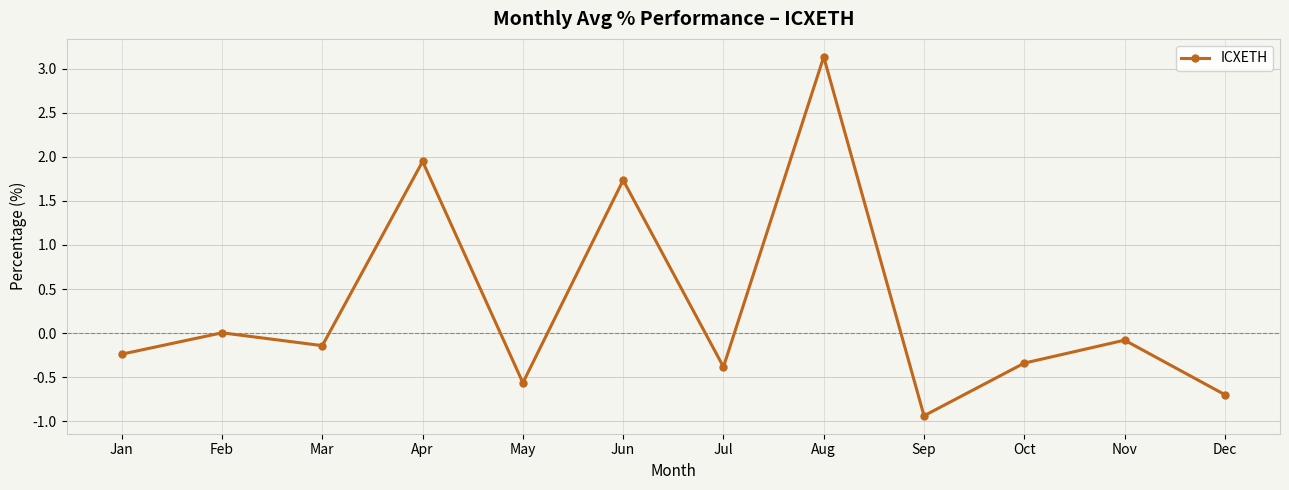

Where is the first local maximum?

Feb